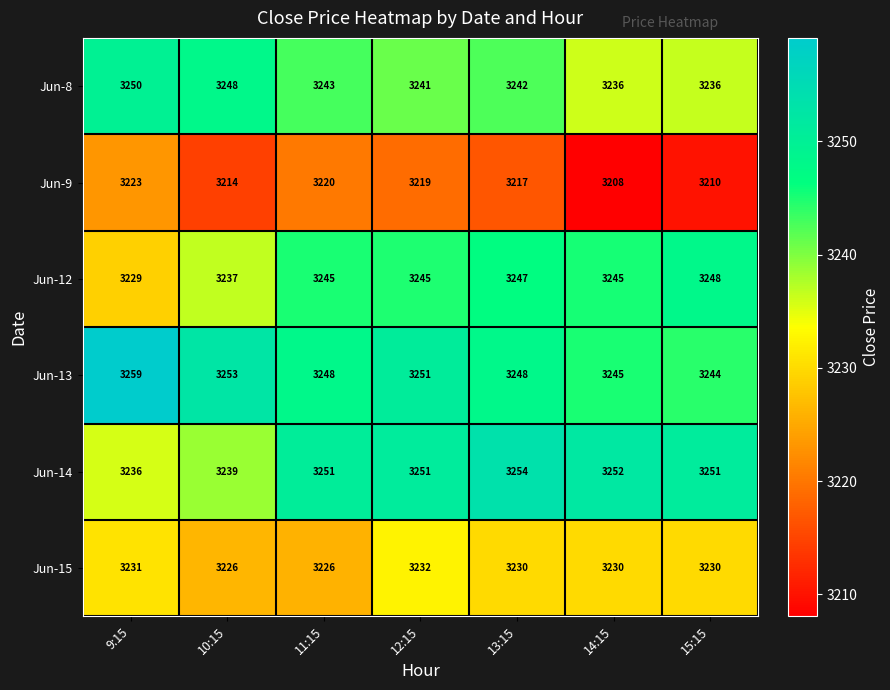

What is the total value across all series at 10:15?

19417